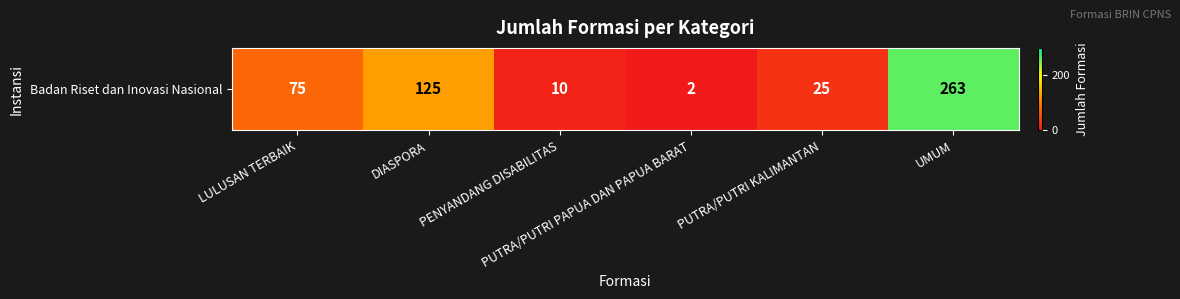

Reading right to left, extract all data points from this chart.

UMUM=263	PUTRA/PUTRI KALIMANTAN=25	PUTRA/PUTRI PAPUA DAN PAPUA BARAT=2	PENYANDANG DISABILITAS=10	DIASPORA=125	LULUSAN TERBAIK=75